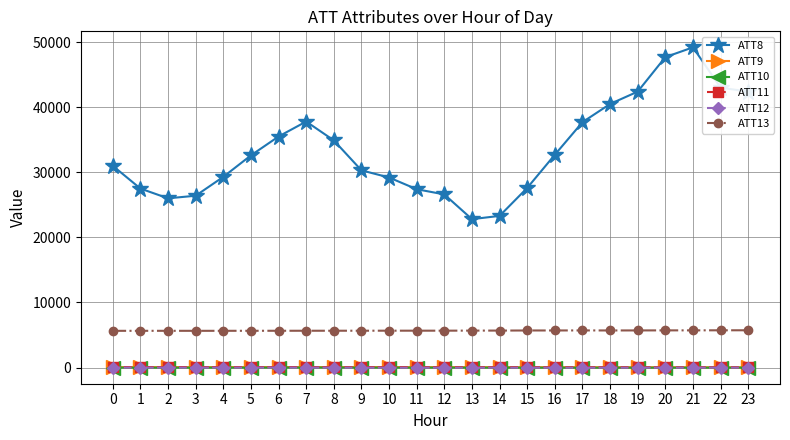

Which series has the largest total across all categories?

ATT8